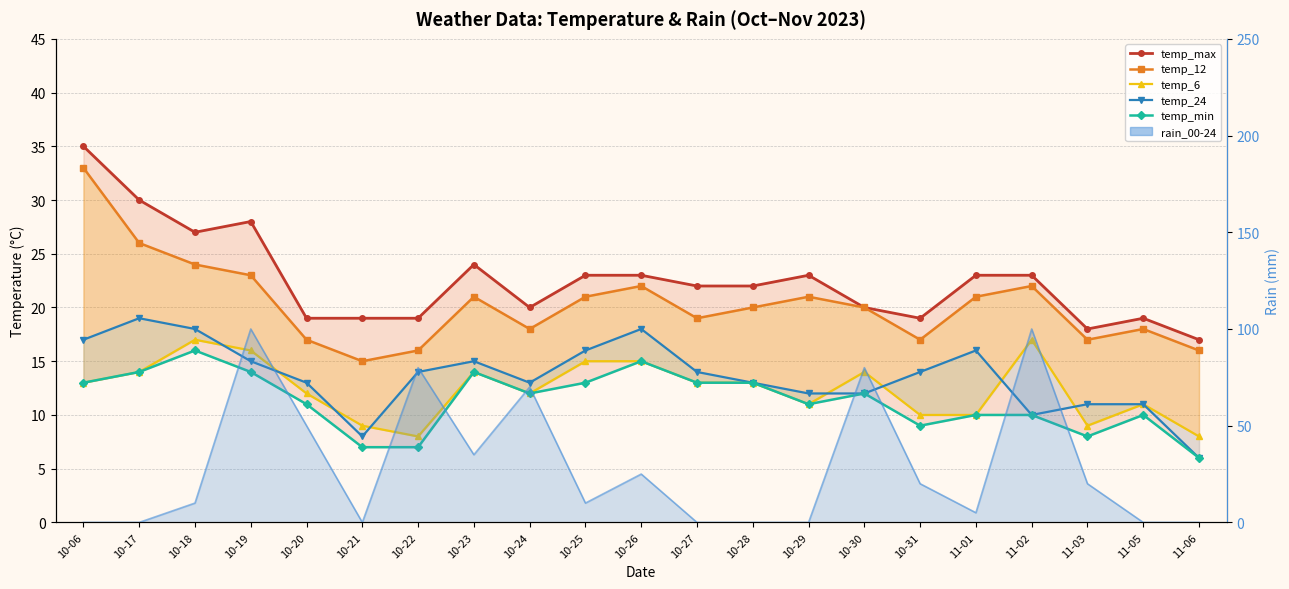

Where does the temp_6 series first go above 13?

10-17